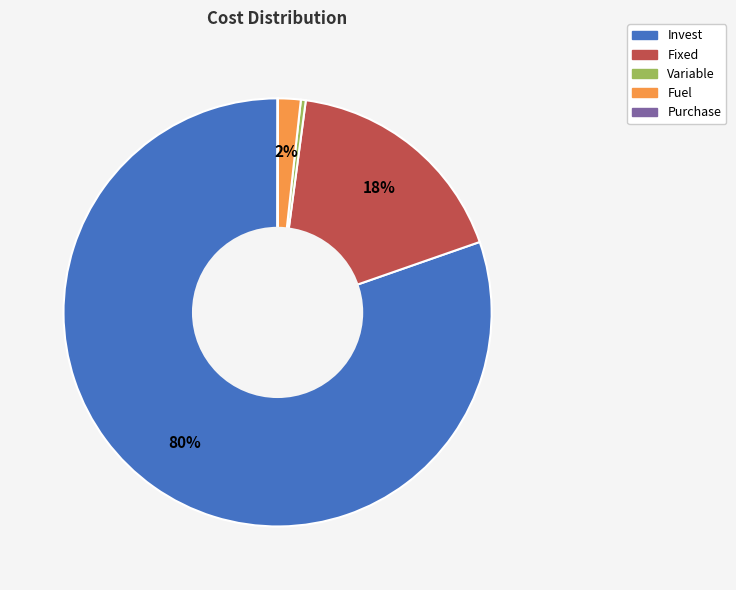

Which has a higher value, Fuel or Fixed?

Fixed